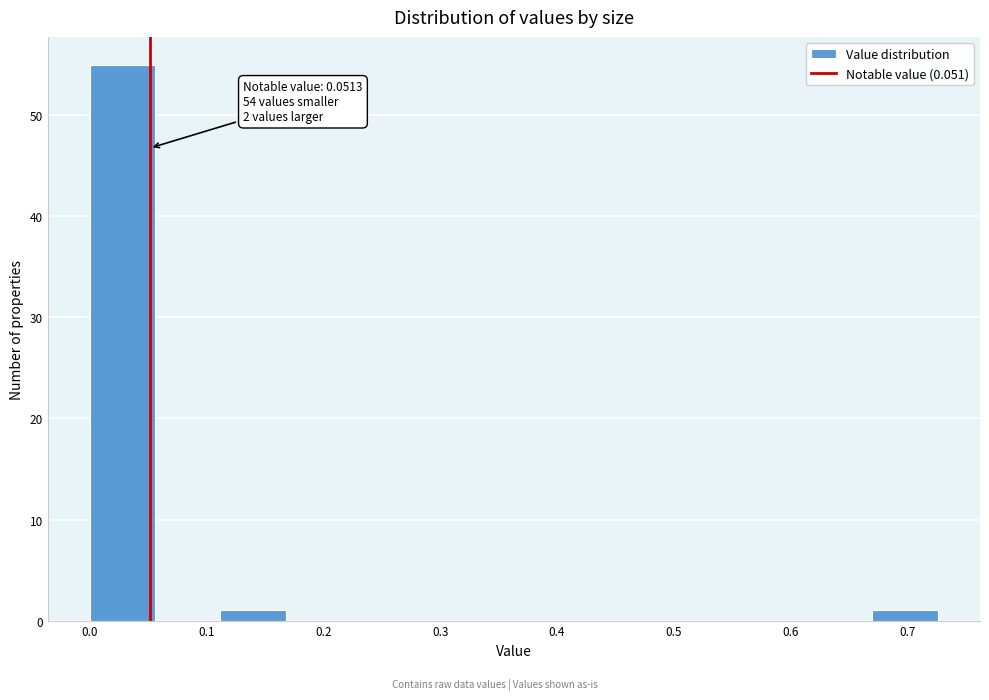

Which range on the x-axis has the tallest bar?

0.00 to 0.06